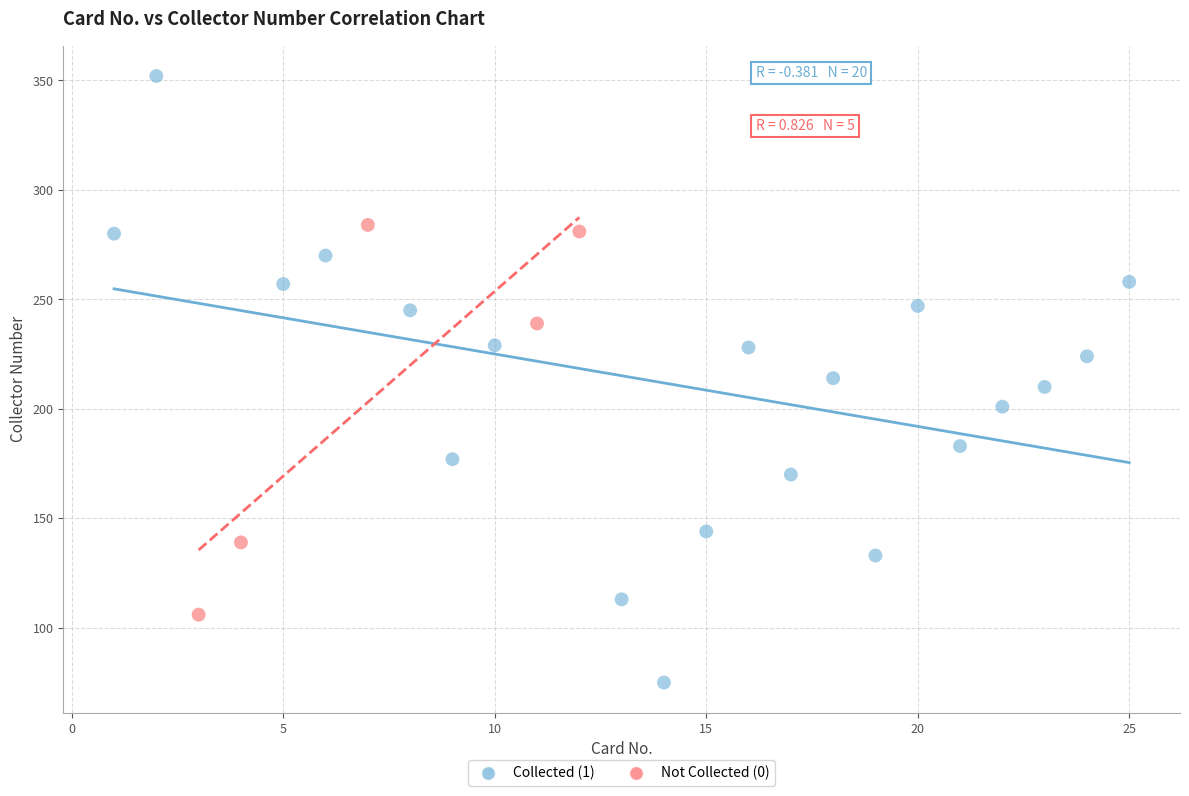

Which series reaches the maximum Y coordinate?

Collected (1)